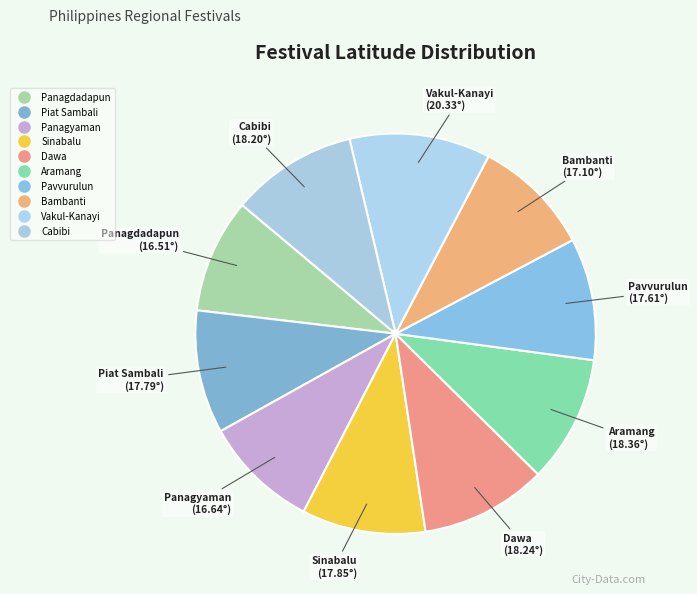

Count the number of slices in the pie.

10